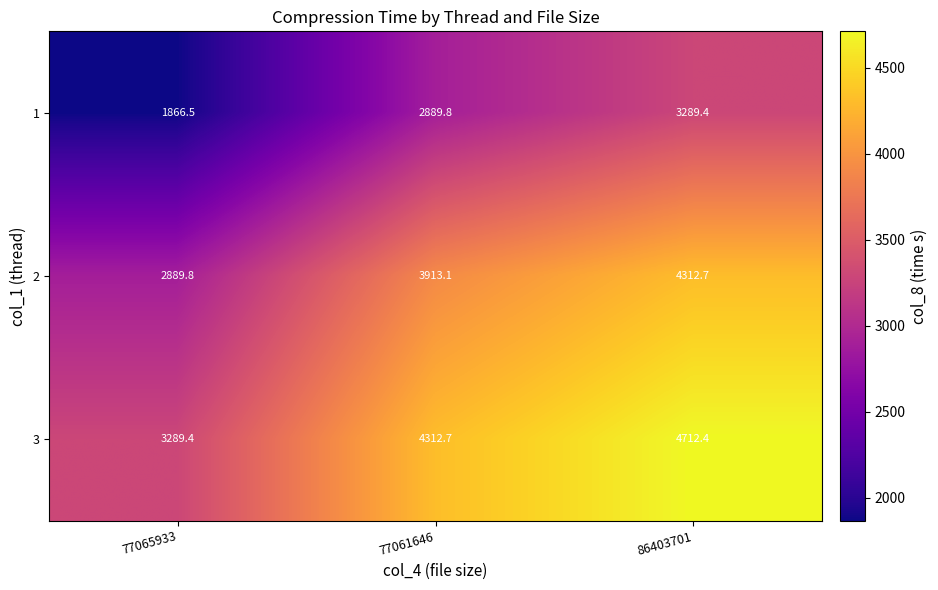

Which series has the largest total across all categories?

3